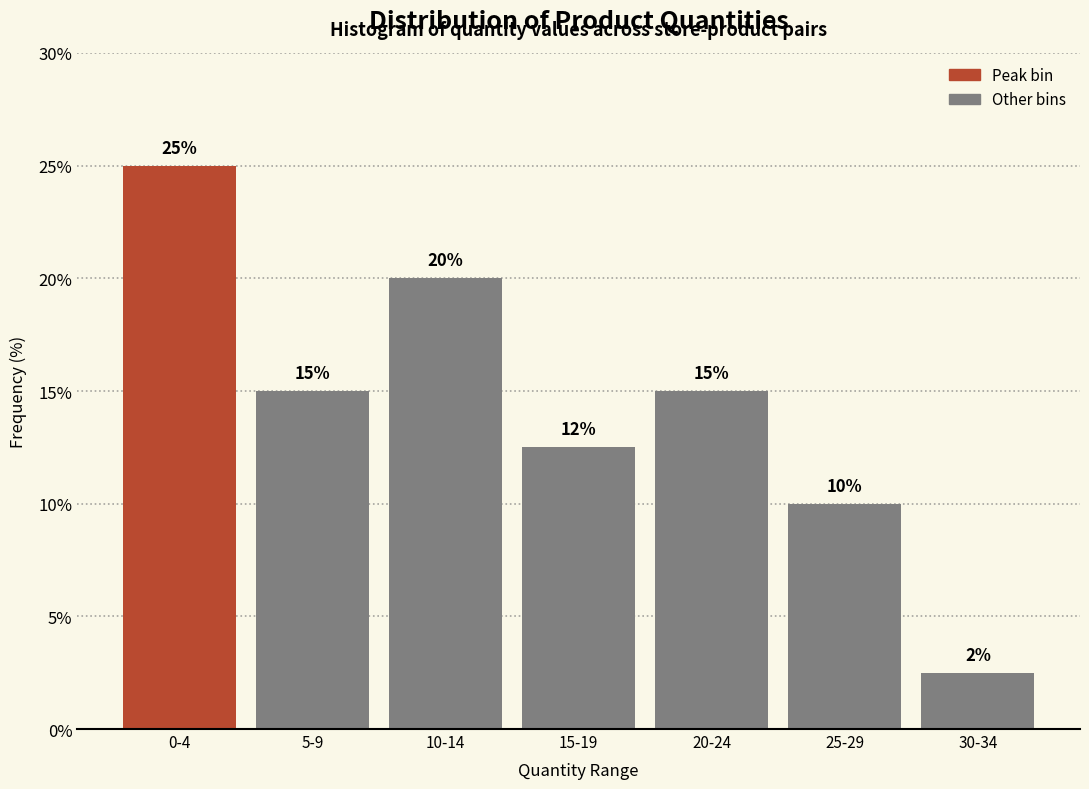

What is the label of the 3rd bar from the right?

20-24